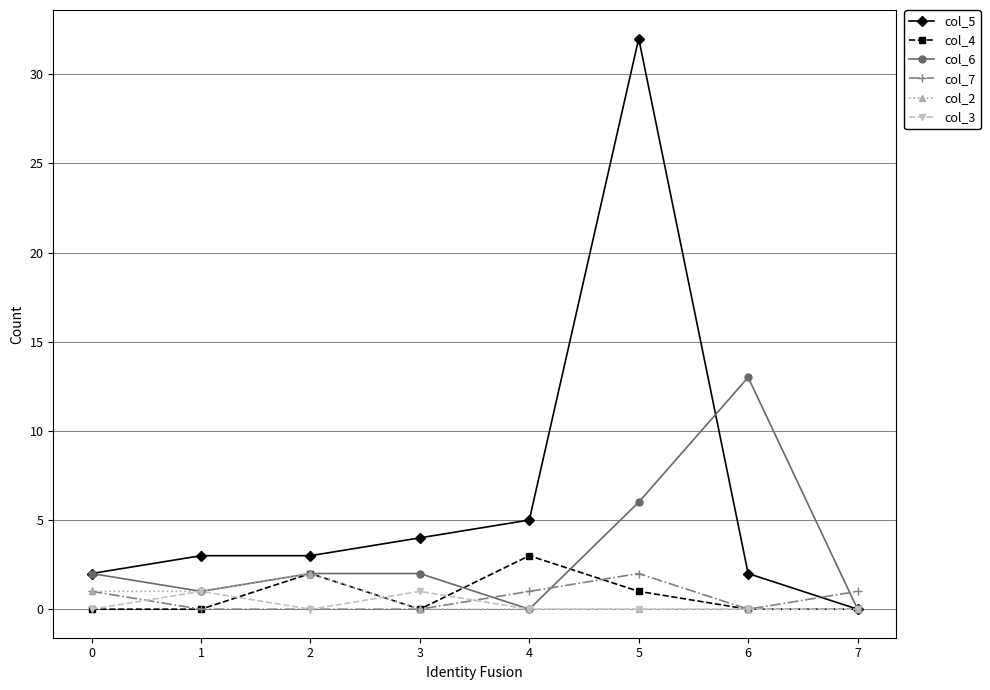

What is the difference between the maximum and minimum values in the col_2 series?

2